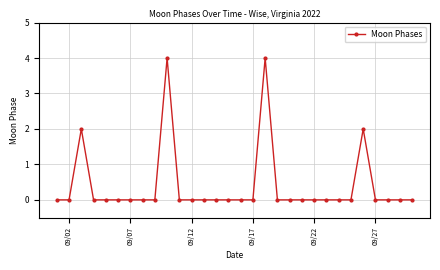

What is the value of the 3rd point from the left?

2